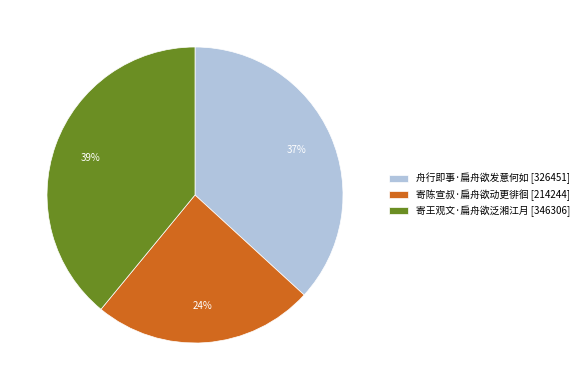

Between 舟行即事·扁舟欲发意何如 and 寄王观文·扁舟欲泛湘江月, which is larger?

寄王观文·扁舟欲泛湘江月